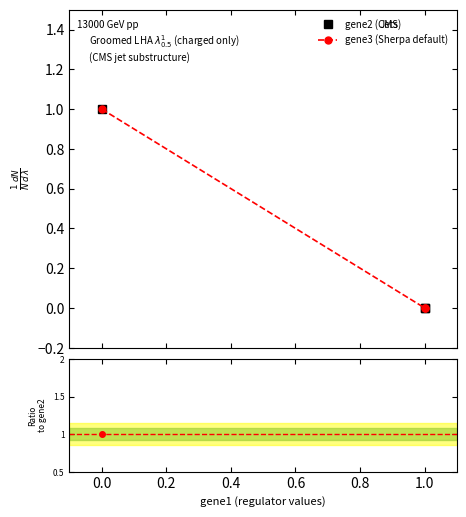

Which label corresponds to the smallest value in the chart?

1